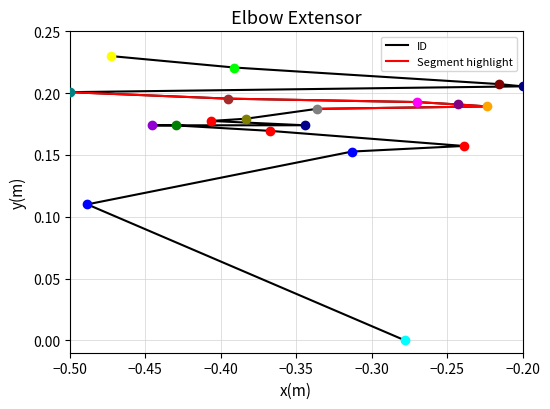

Is it true that the value at 38 is 0.2?

True